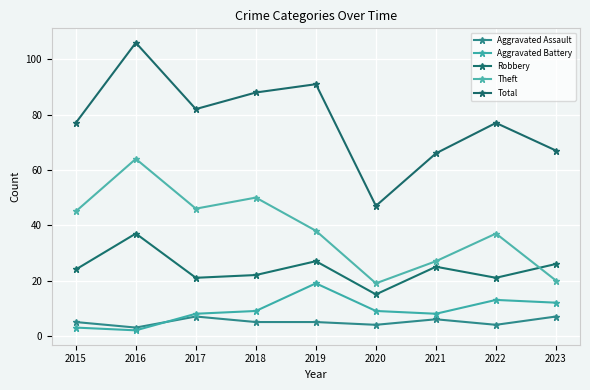

True or false: Total has a value of 129 at 2017.

False